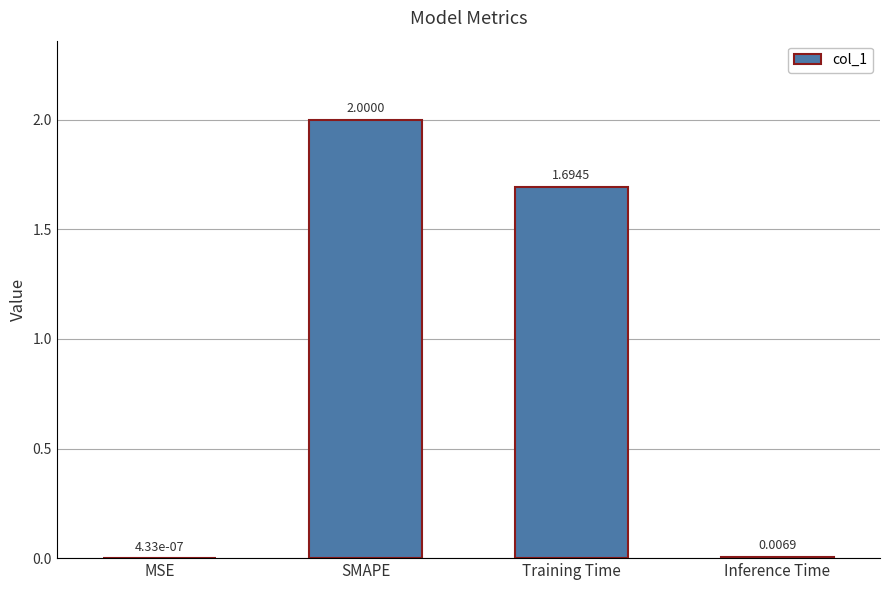

Count the number of categories in the chart.

4